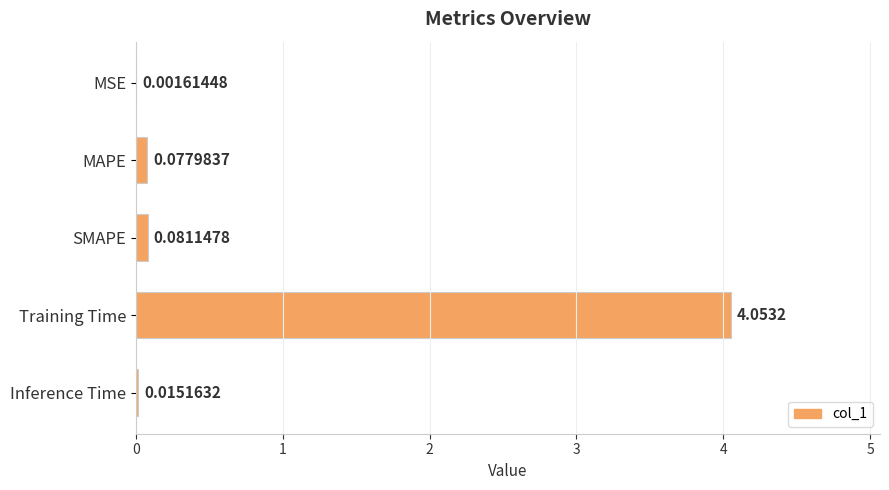

Between MSE and Training Time, which is larger?

Training Time